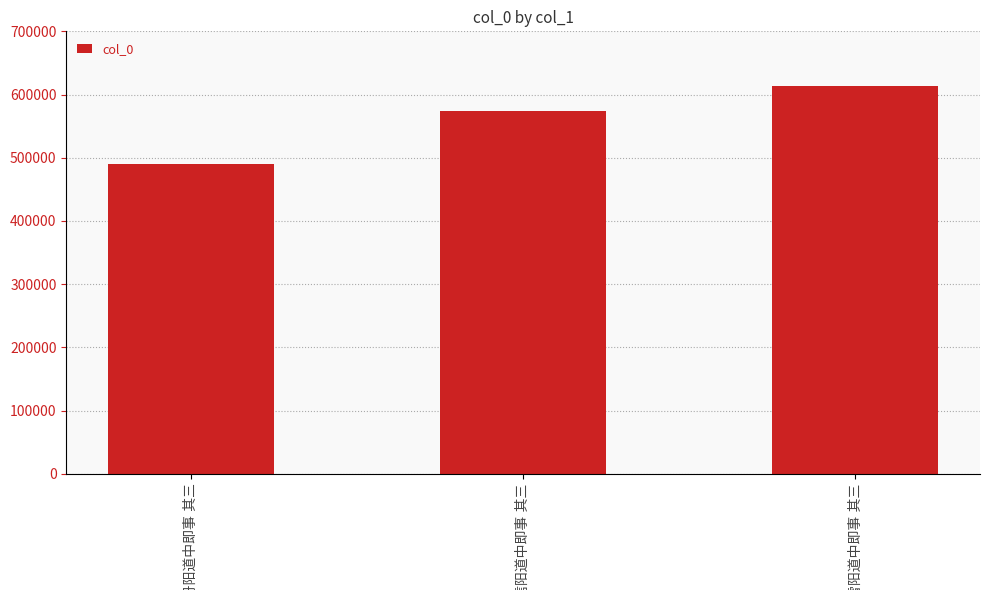

Reading left to right, list all the values displayed in this chart.

489881	573484	614039